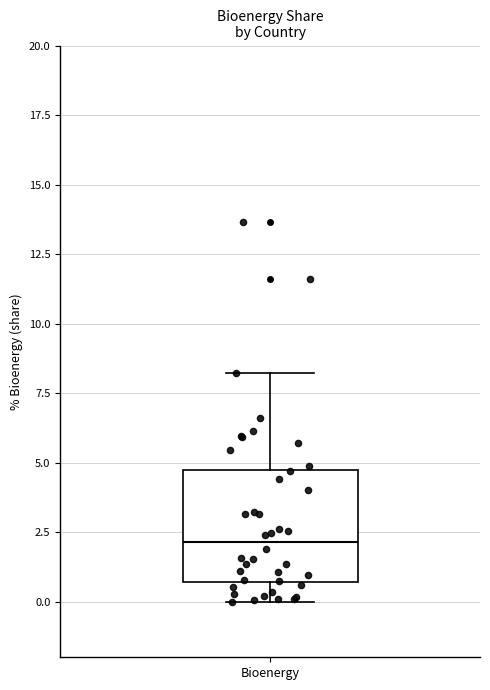

Where does the upper whisker of the box for Bioenergy end on the y-axis? The values are not printed on the chart, so give them approximately, as read against the axis.

8.0